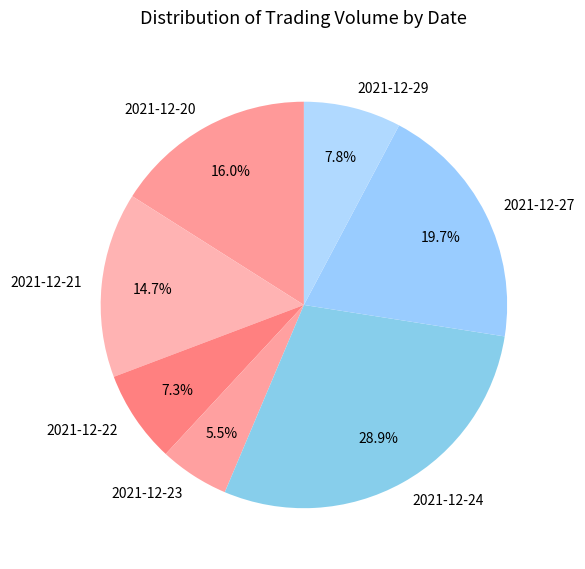

Which has a higher value, 2021-12-24 or 2021-12-27?

2021-12-24